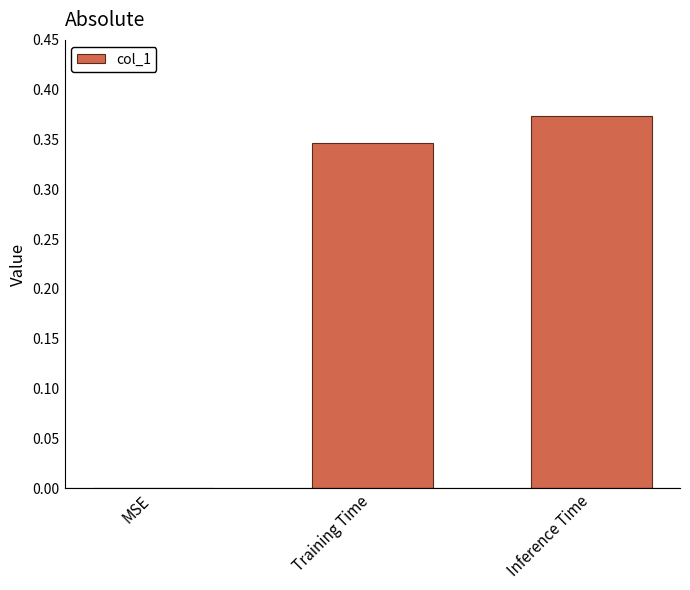

How many values exceed 0?

2